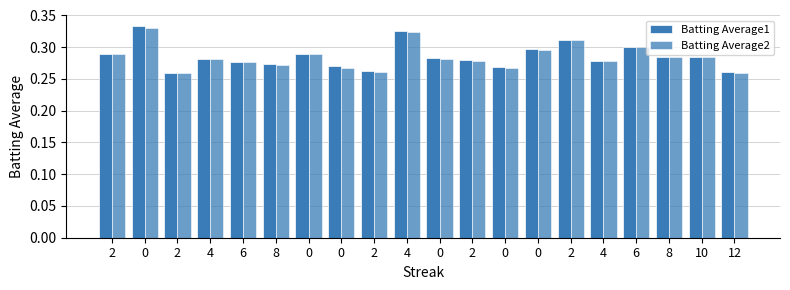

How many bars are there in each group?

2